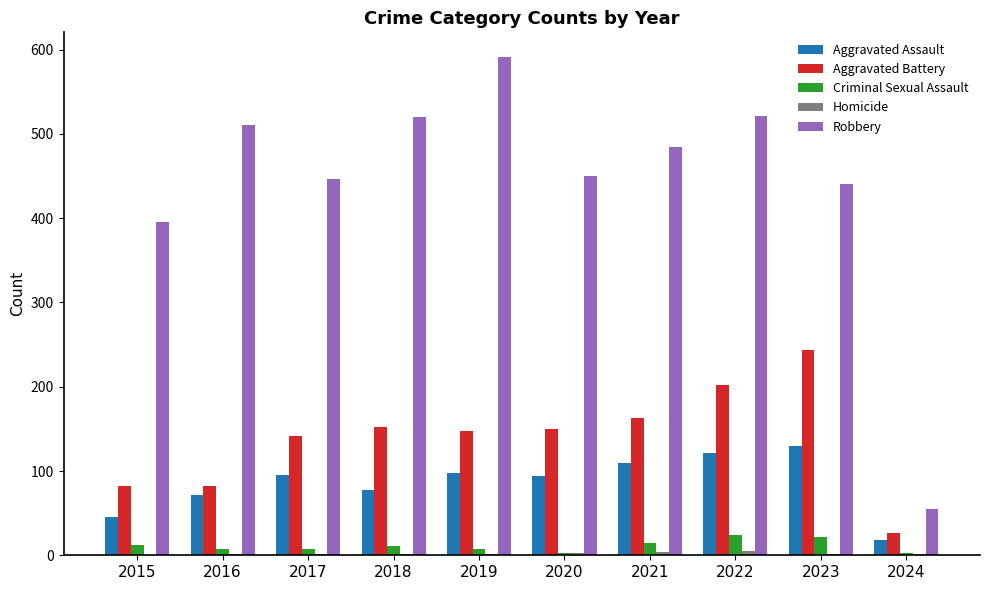

At which category does the chart reach its peak across all series?

2019